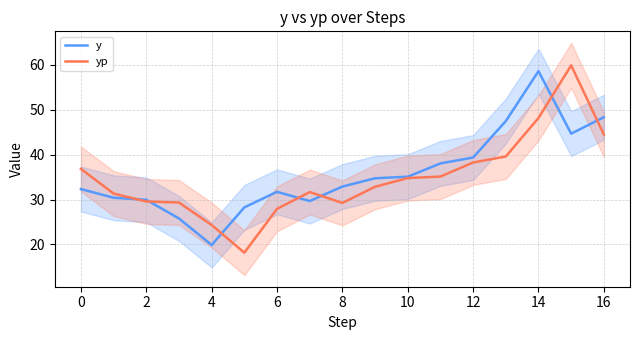

At which label does y first exceed 32?

0